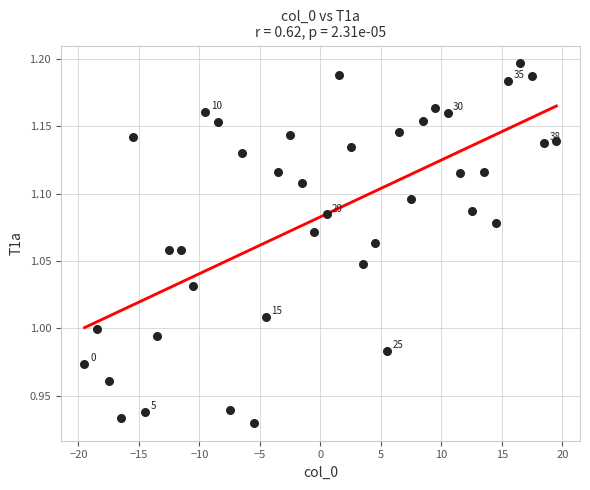

What is the range of Y values (max minus min)?

0.3